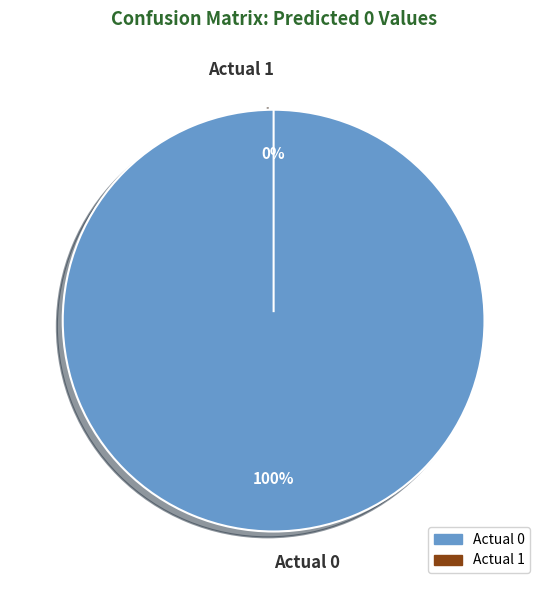

Which category accounts for the majority?

Actual 0